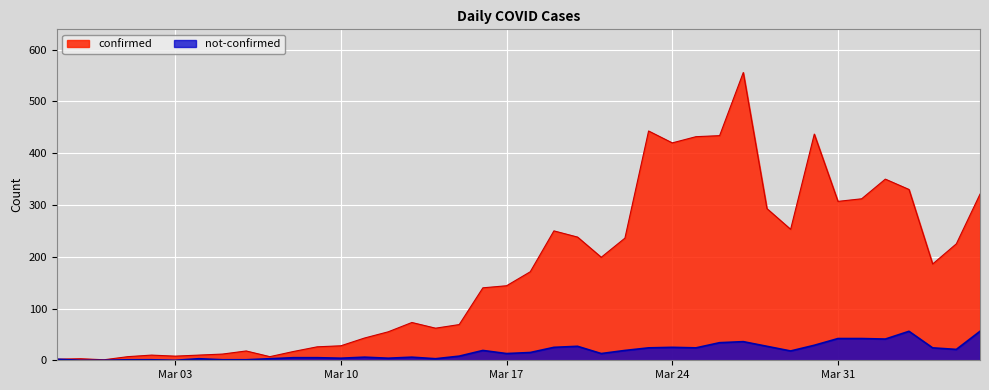

True or false: confirmed has a value of 11 at 2020-03-12.

False